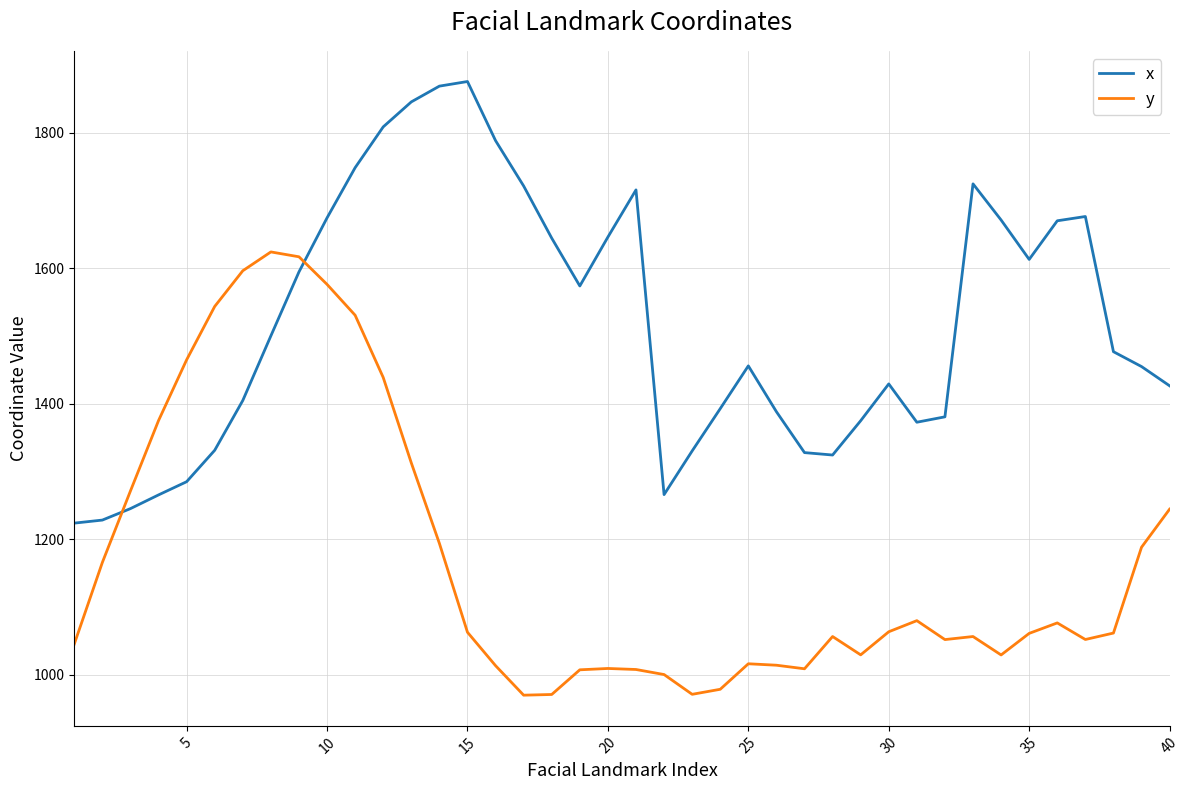

List the series in order of their peak value, highest first.

x, y